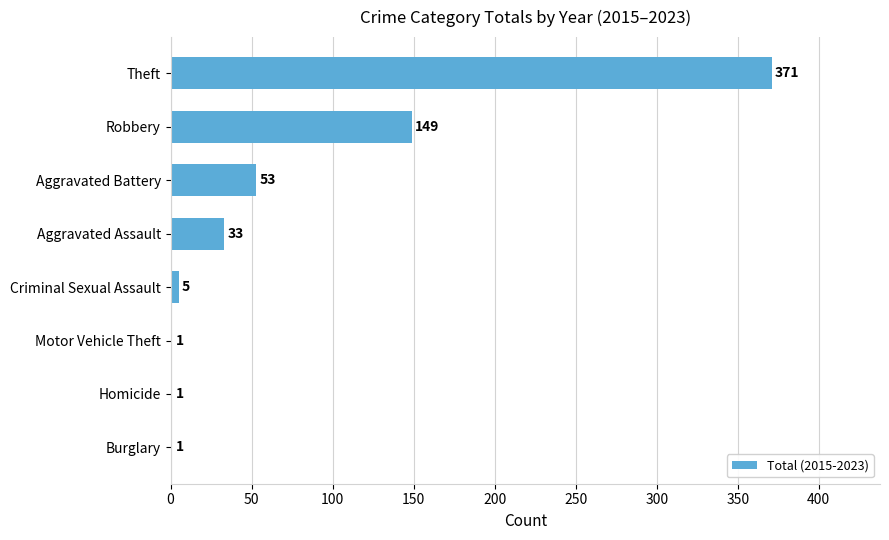

True or false: the data shows 92 at Aggravated Battery.

False